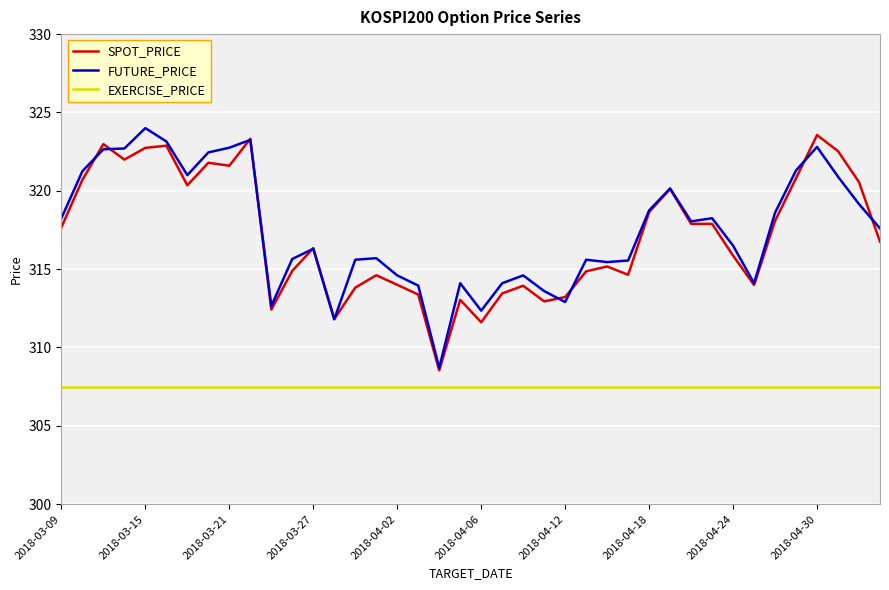

True or false: SPOT_PRICE and EXERCISE_PRICE intersect in this chart.

False